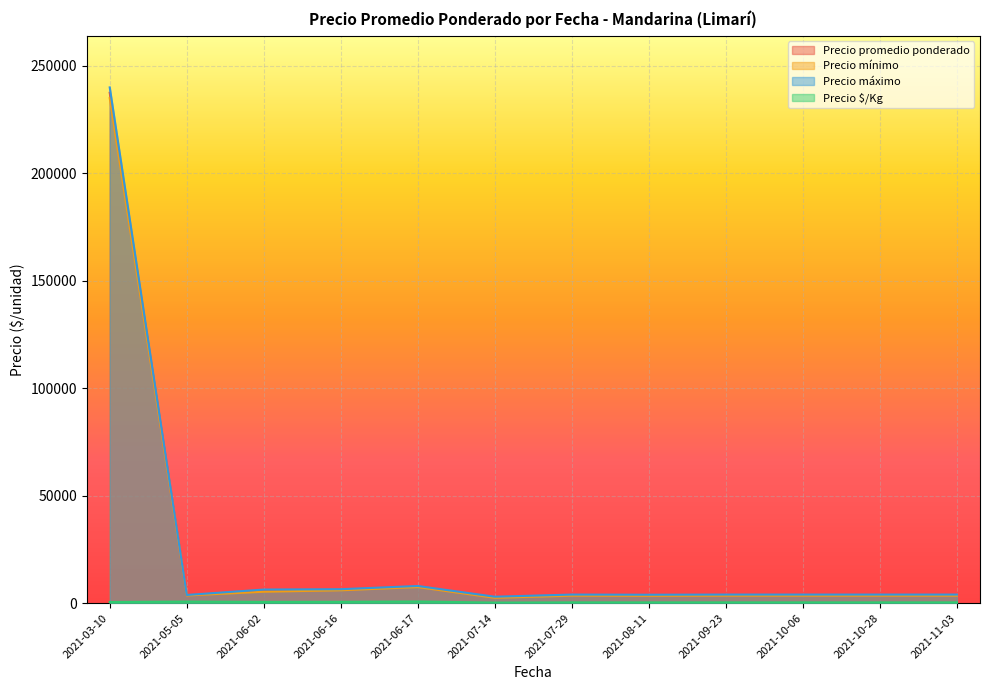

What is the difference between the highest and lowest values at 2021-10-28?

3625.0